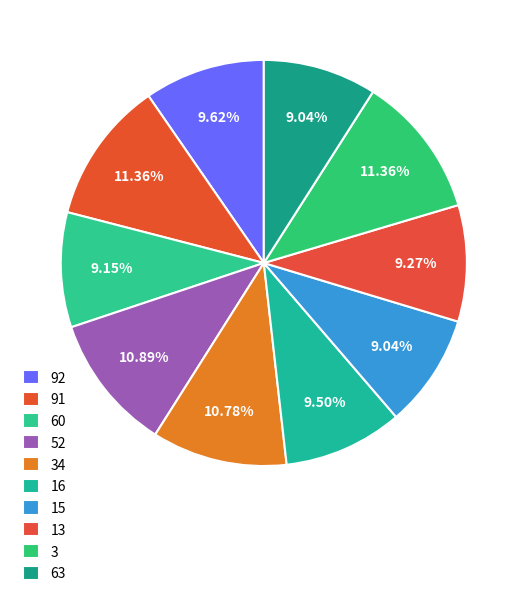

What is the largest slice in the pie chart?

91